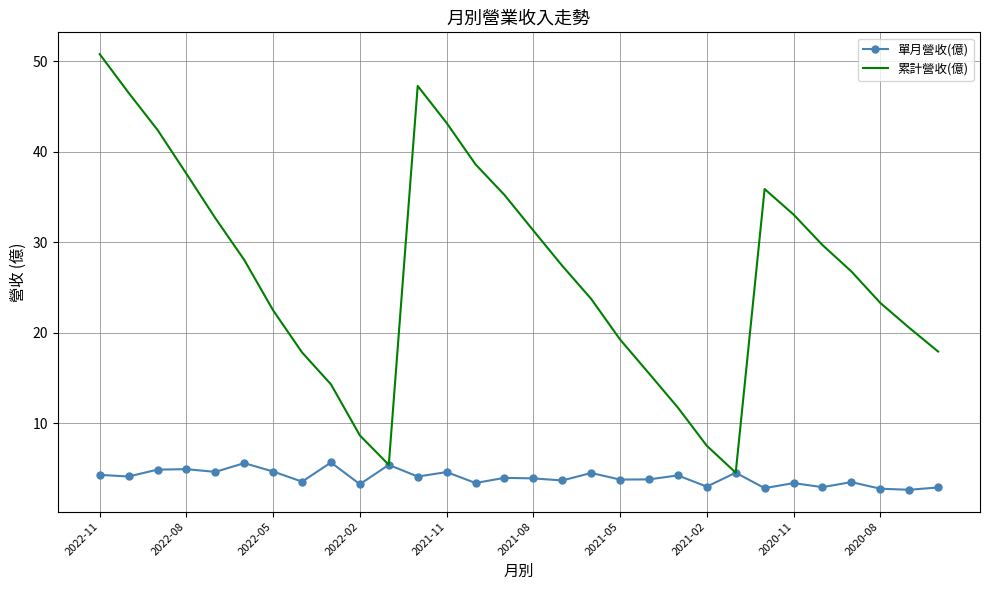

List the series in order of their overall mean, lowest first.

單月營收(億), 累計營收(億)